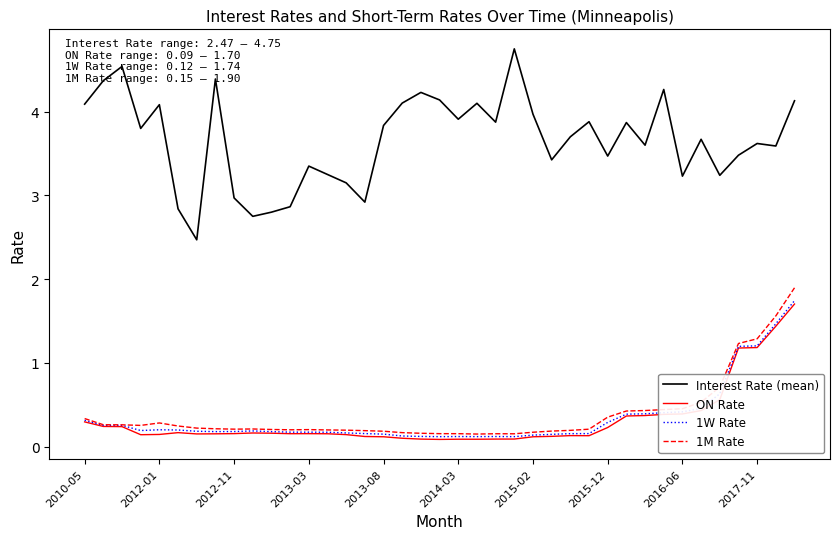

True or false: Interest Rate (mean) and 1W Rate cross at least once.

False